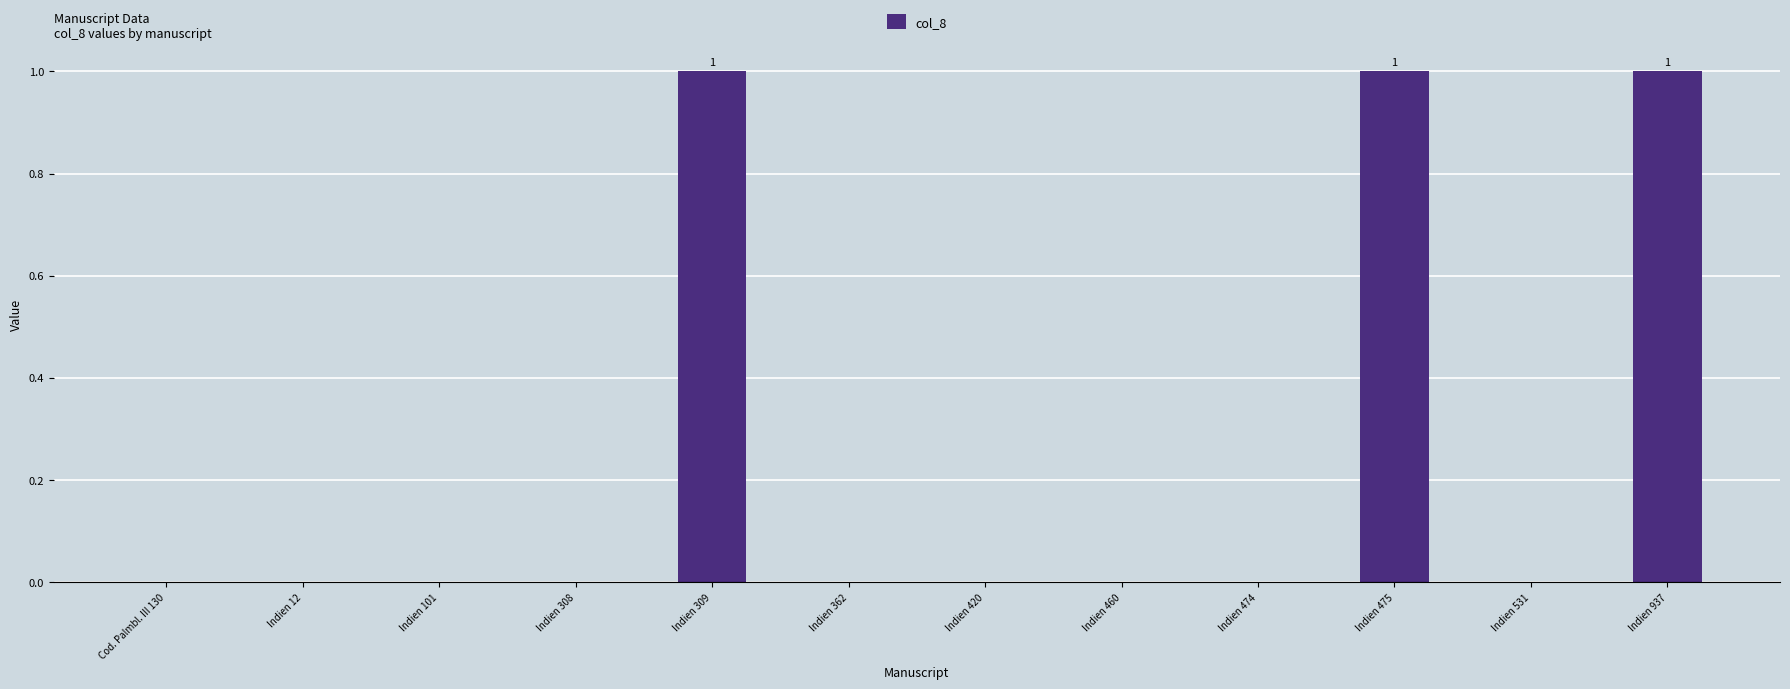

The chart shows a value of 1 at Indien 460. True or false?

False